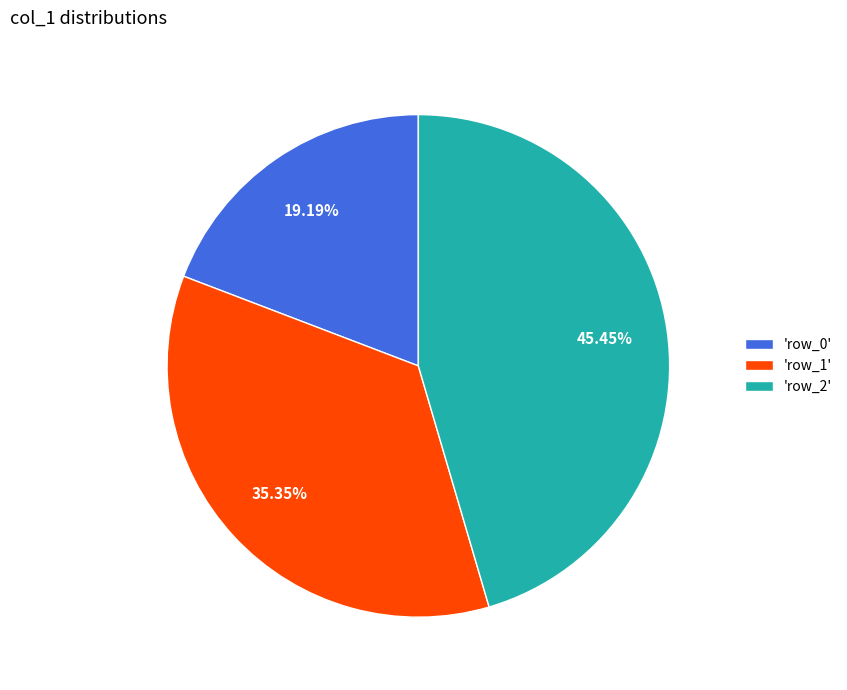

Is the sum of 'row_2' and 'row_0' greater than half?

Yes